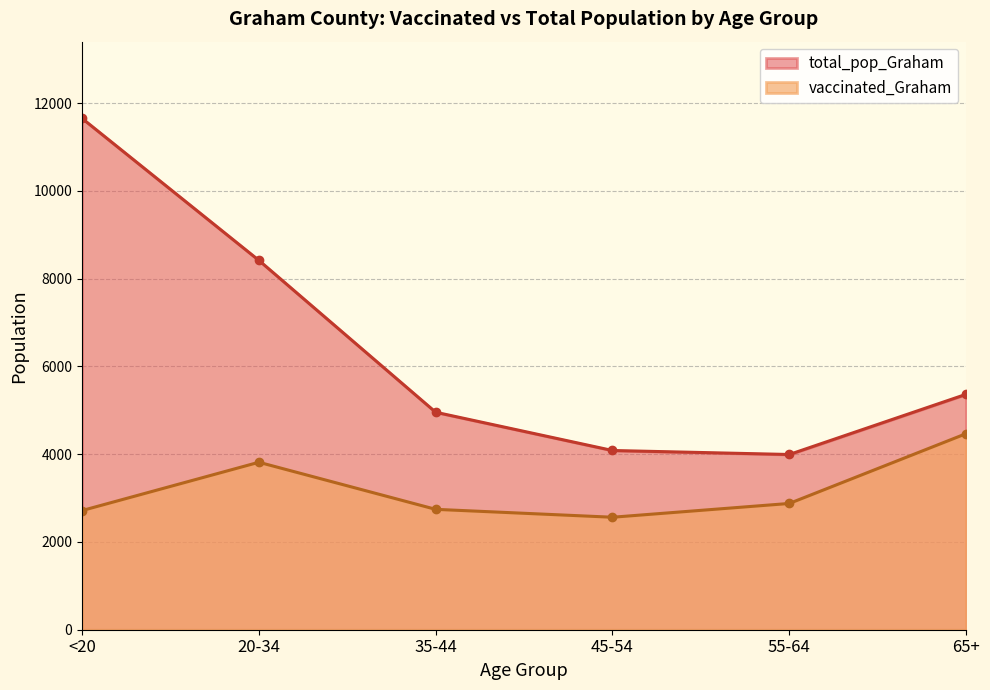

Reading left to right, transcribe all the data shown in this chart.

vaccinated_Graham: <20=2716	20-34=3817	35-44=2744	45-54=2564	55-64=2878	65+=4469
total_pop_Graham: <20=11655	20-34=8419	35-44=4957	45-54=4085	55-64=3994	65+=5366